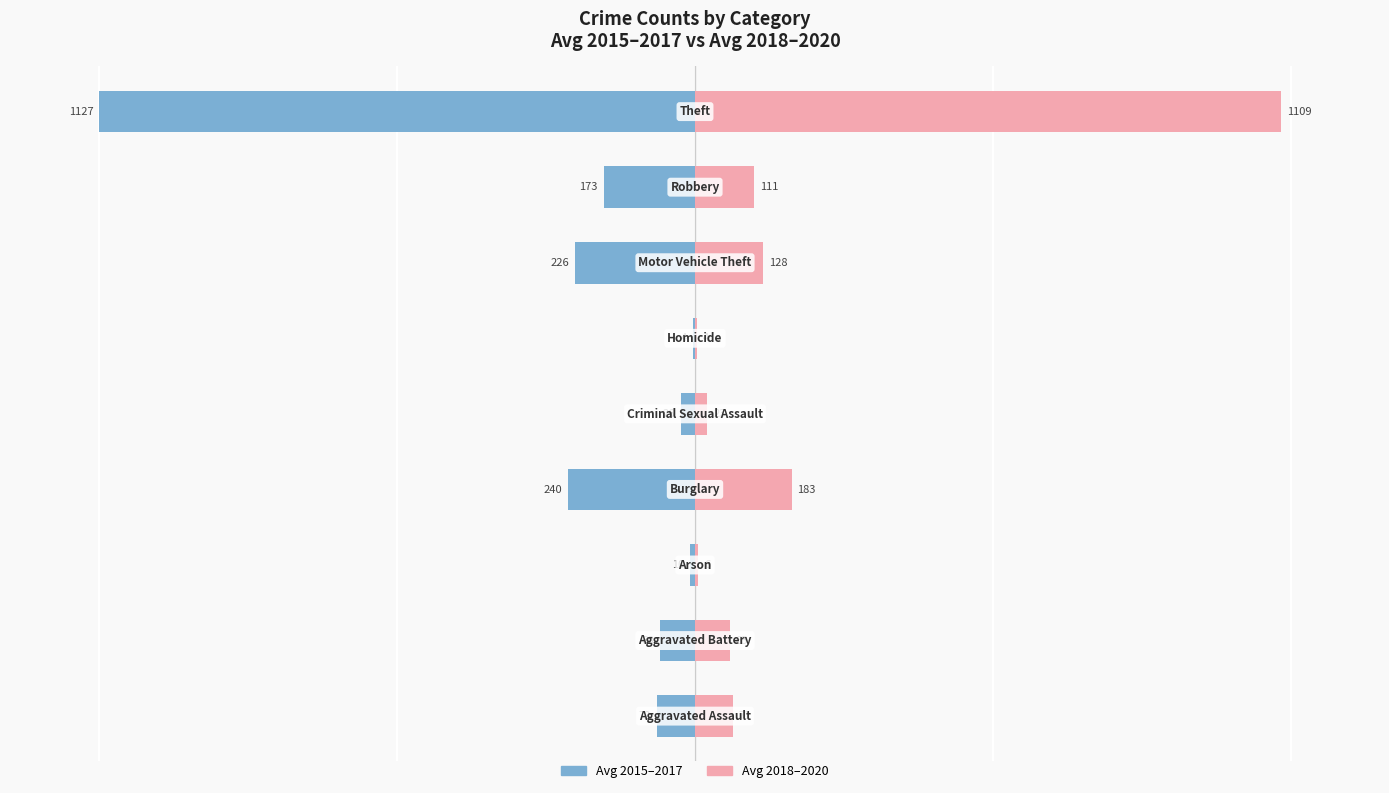

How many data points in Avg 2015–2017 are above -6?

4